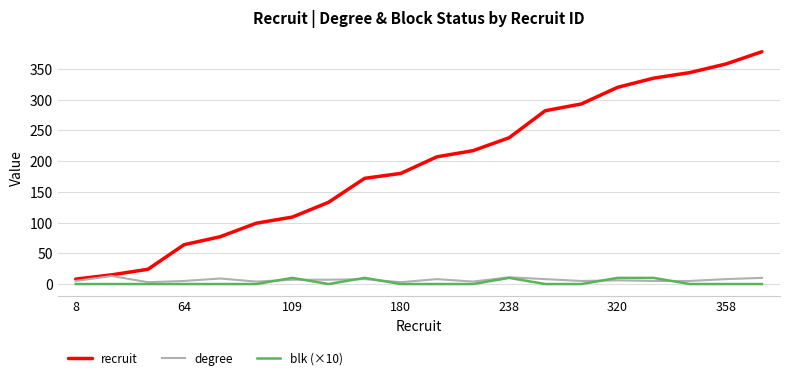

Which series has the largest total across all categories?

recruit